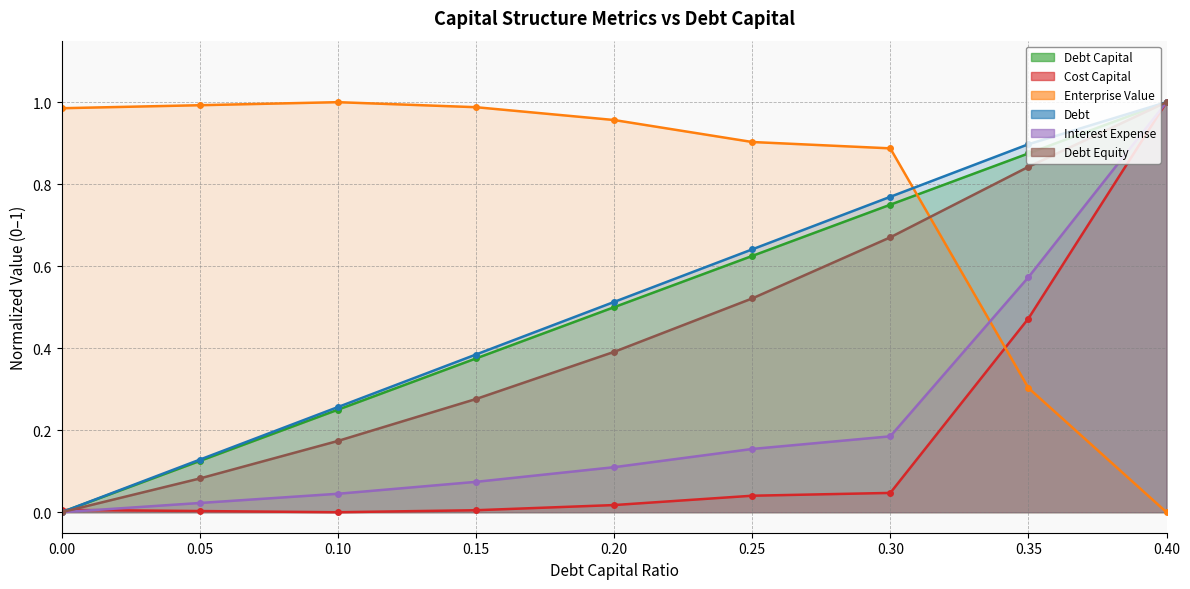

What is the difference between the maximum and second lowest values in the enterprise_value series?

0.7